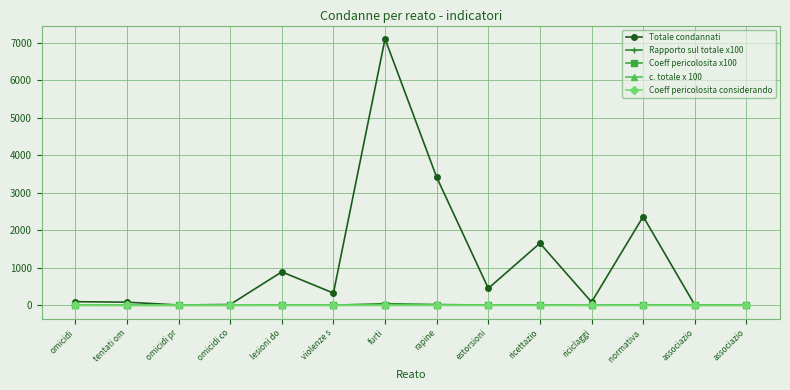

How many data points in Rapporto sul totale x100 are less than 1?

7